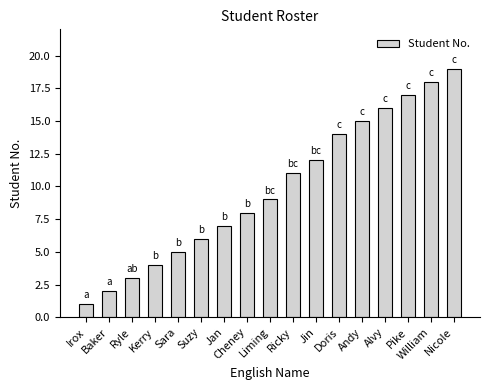

What is the minimum value shown in the chart?

1